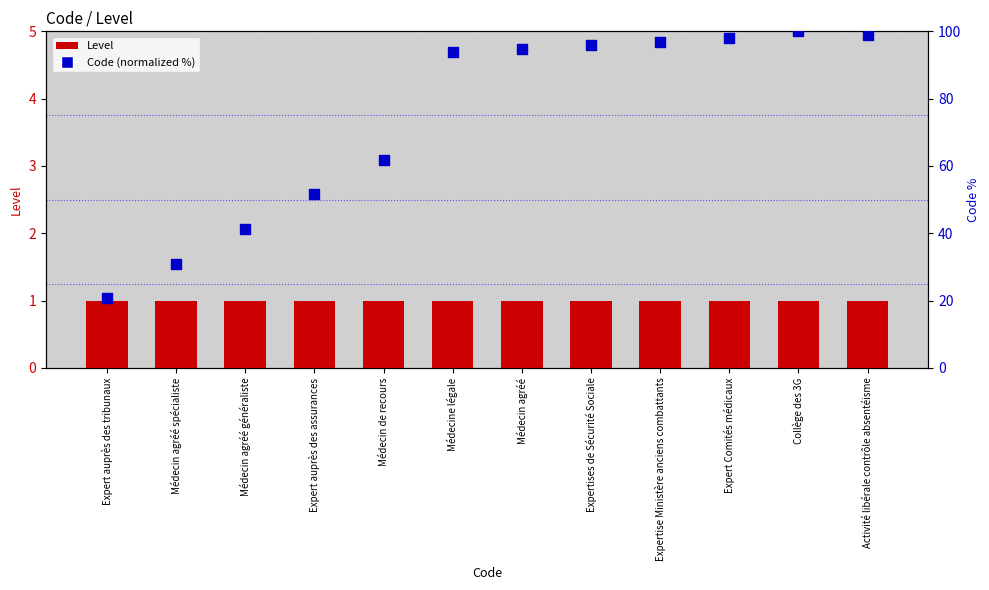

Which series has the largest Y range (max minus min)?

Code (normalized %)